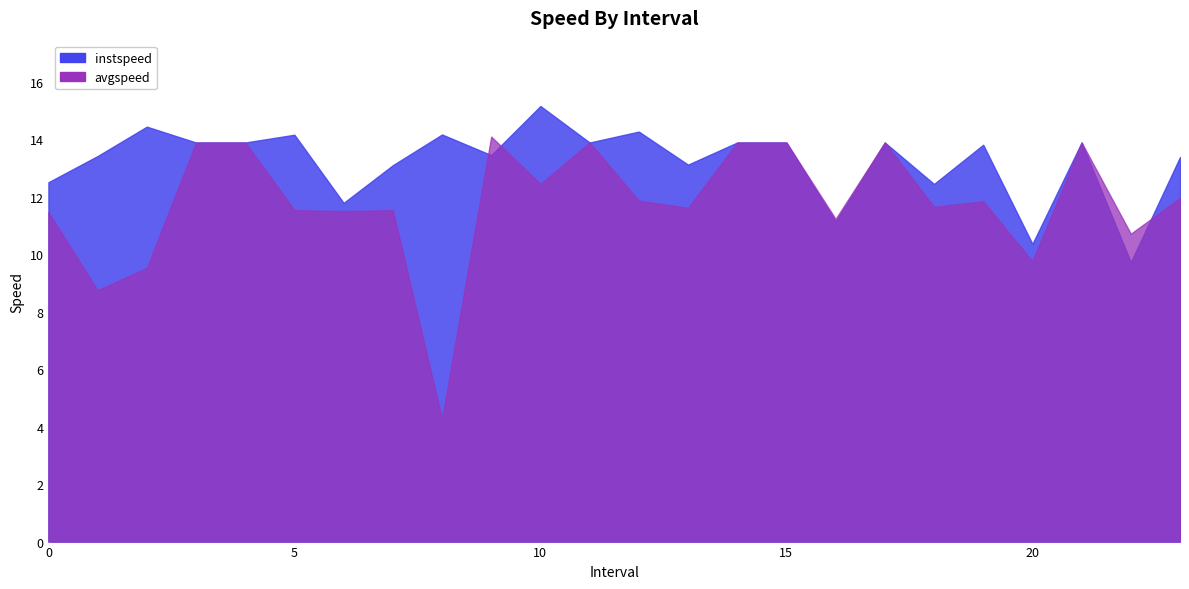

At which category does the chart reach its minimum across all series?

8.0